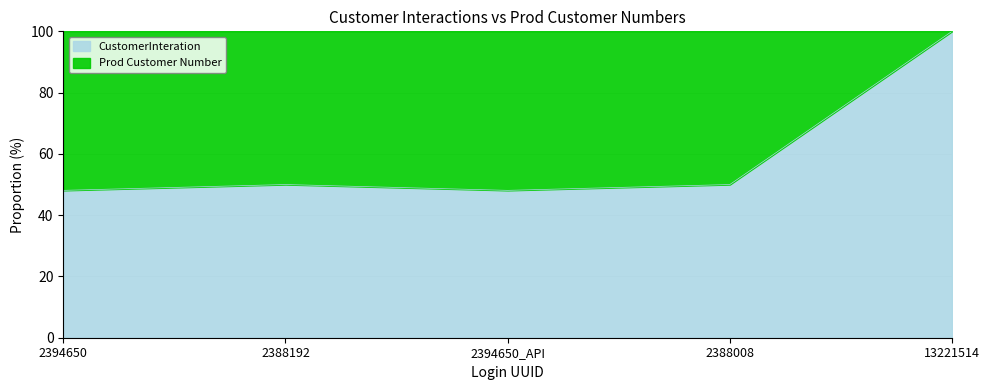

What value does the data have at 2388008?

50.0